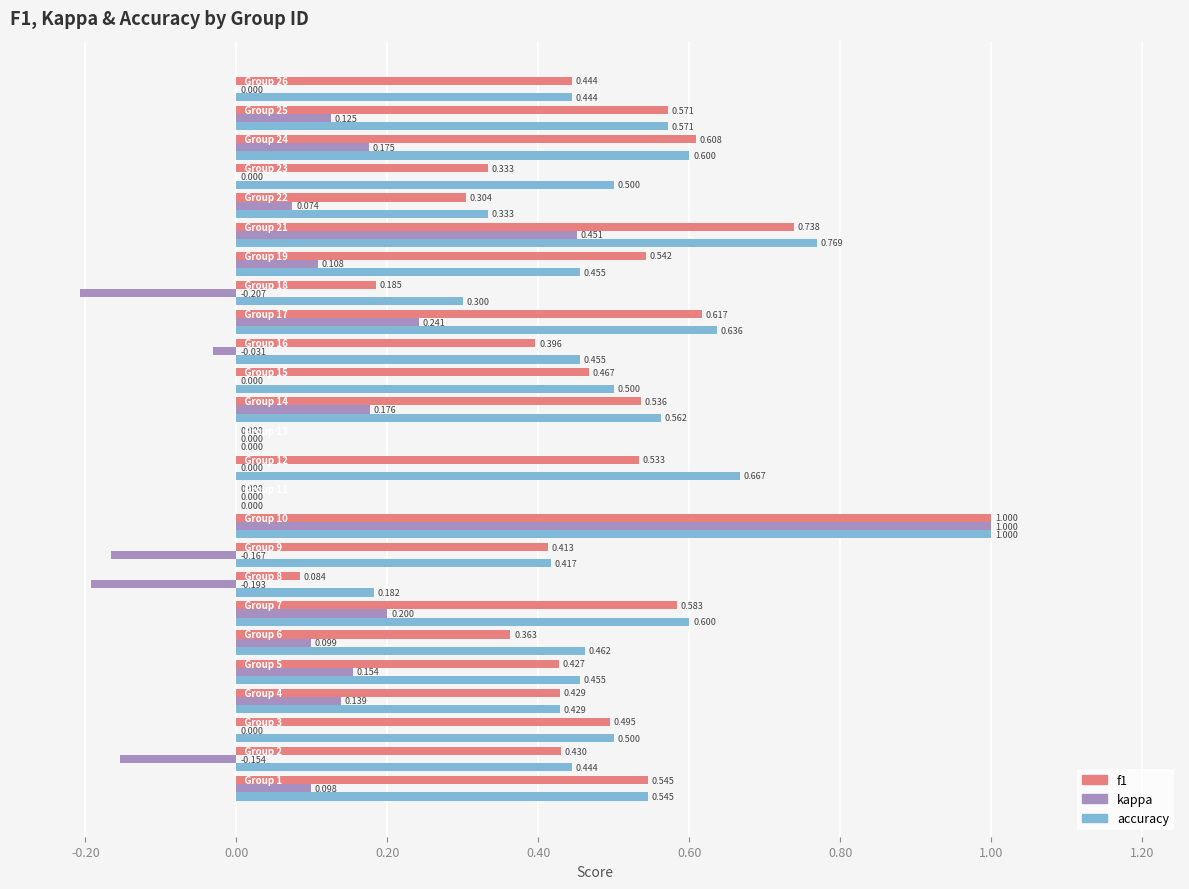

What are all the series names shown in the legend?

f1, kappa, accuracy